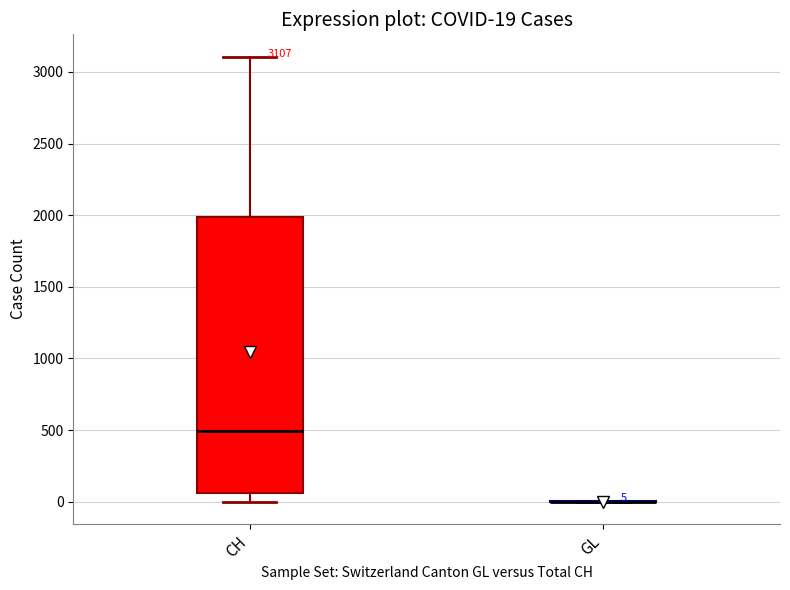

Which box is the tallest, from its lower edge to its upper edge?

CH